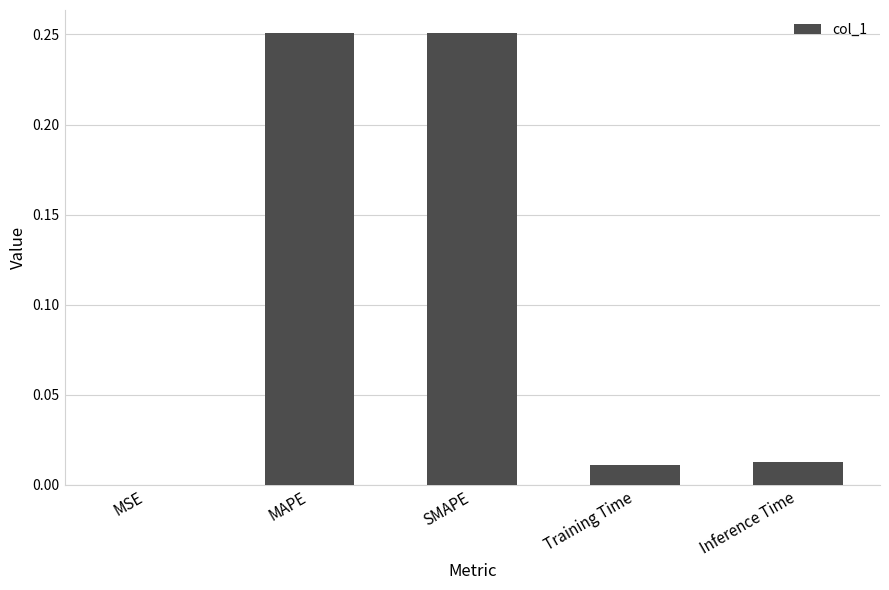

Does the chart contain stacked bars?

No